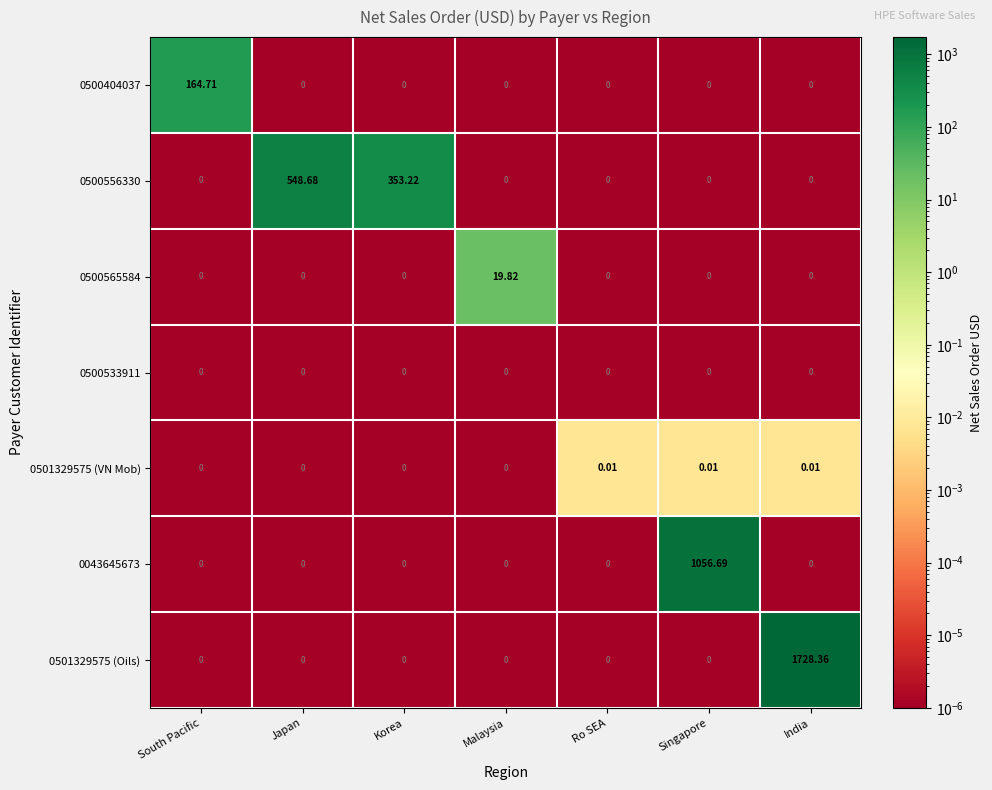

What is the total value across all series at Malaysia?

19.8